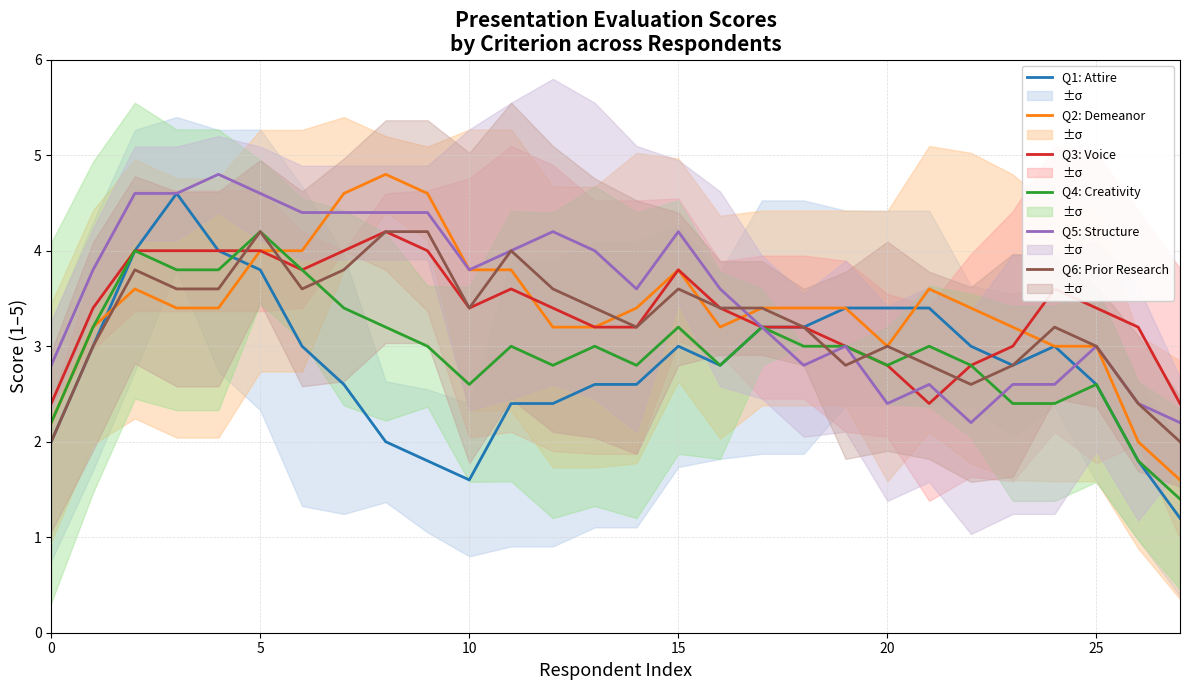

What is the sum of all Q5: Structure values?

99.2